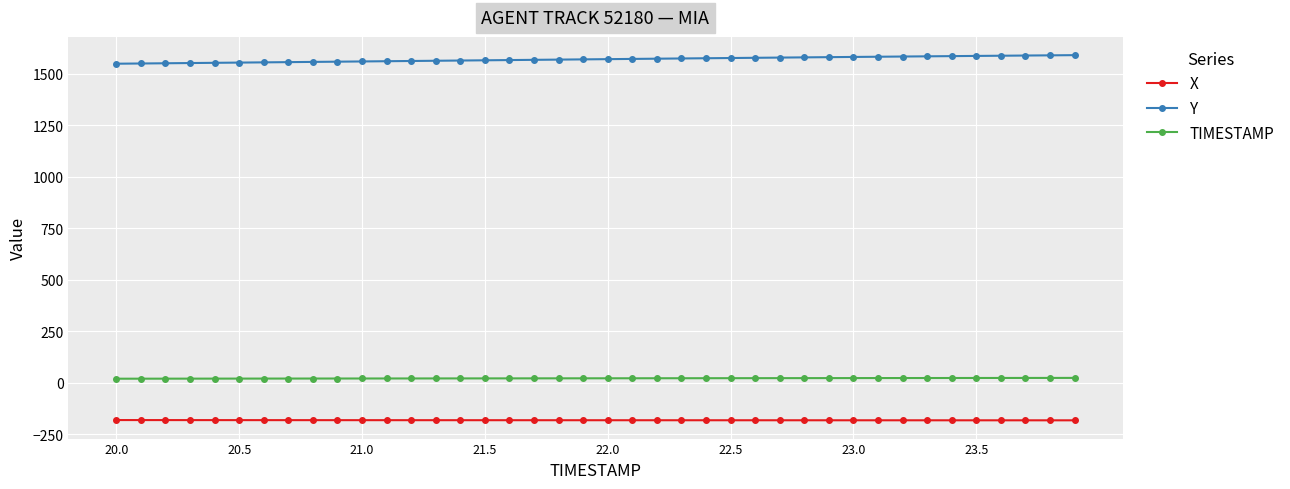

What is the value of the X point at the 40th from the left?

-181.9